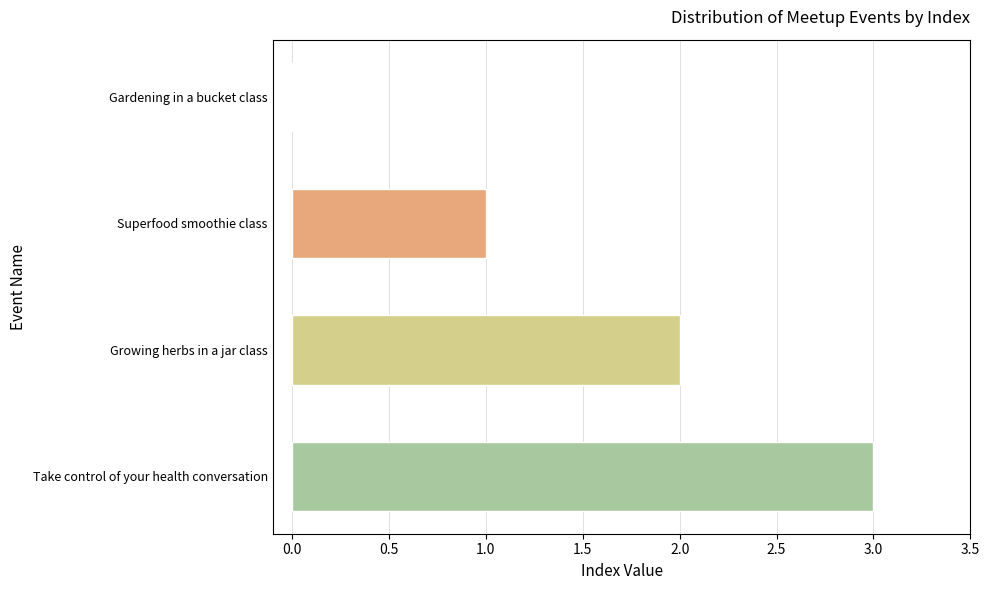

What is the approximate value at Take control of your health conversation?

3